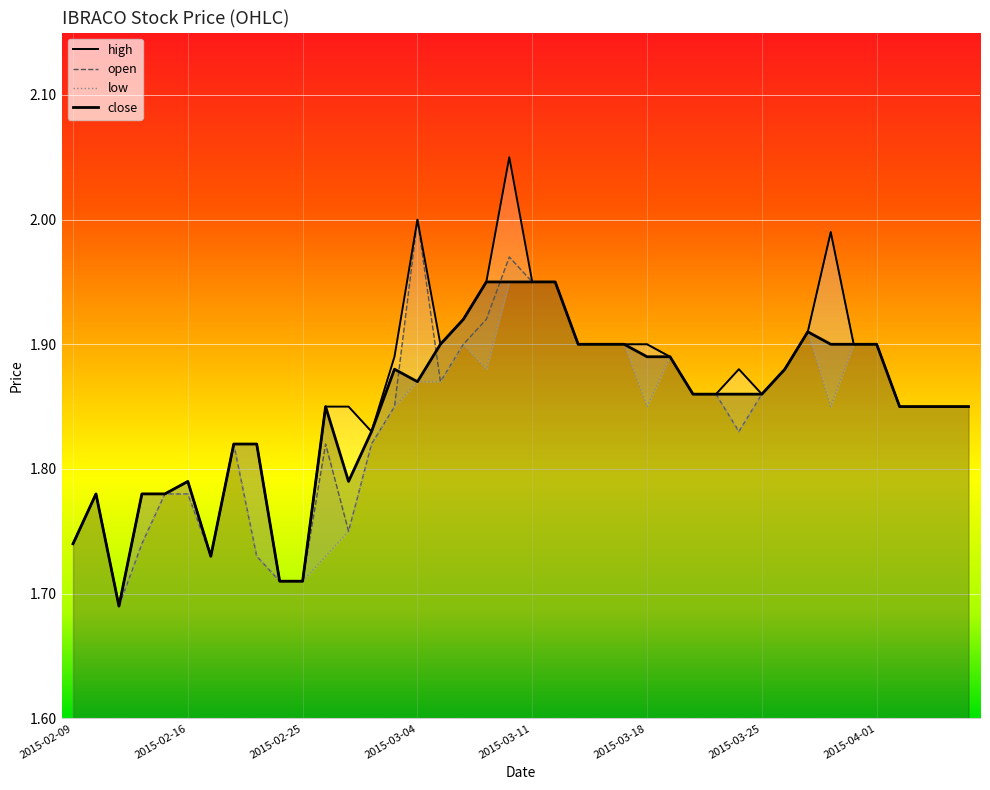

What is the value of the close point at the 4th from the left?

1.8